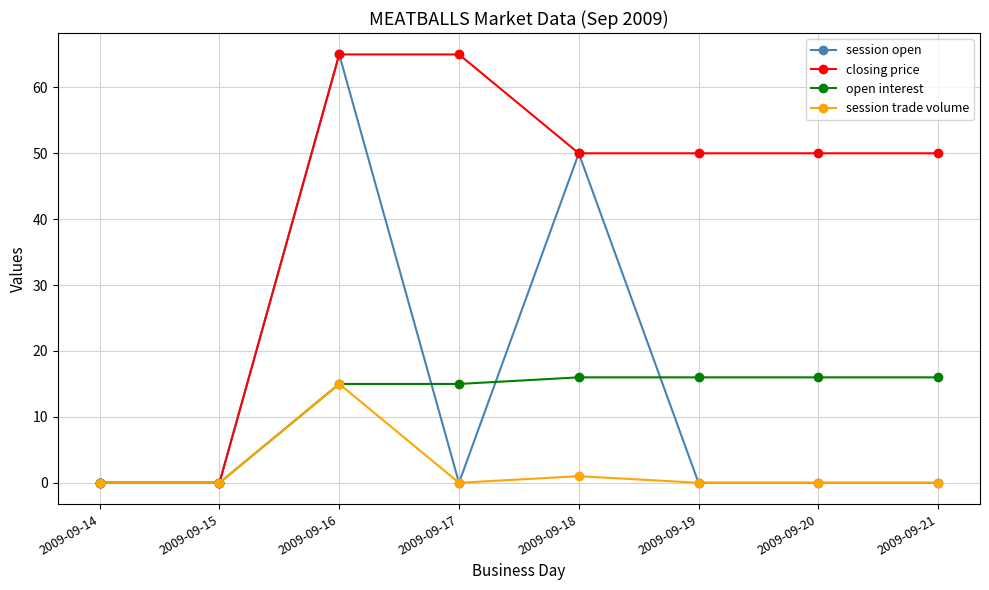

Is this an area chart (filled region under the line)?

No